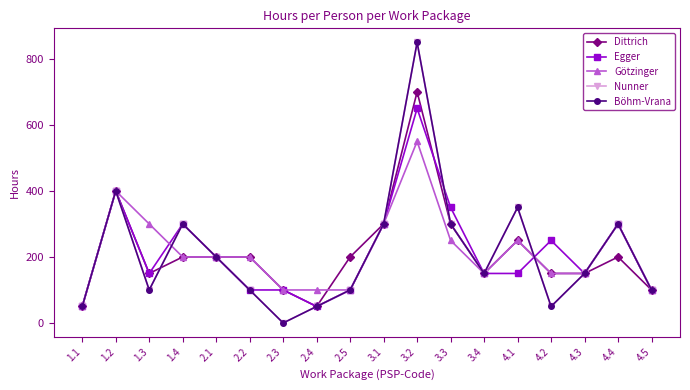

Is this an area chart (filled region under the line)?

No